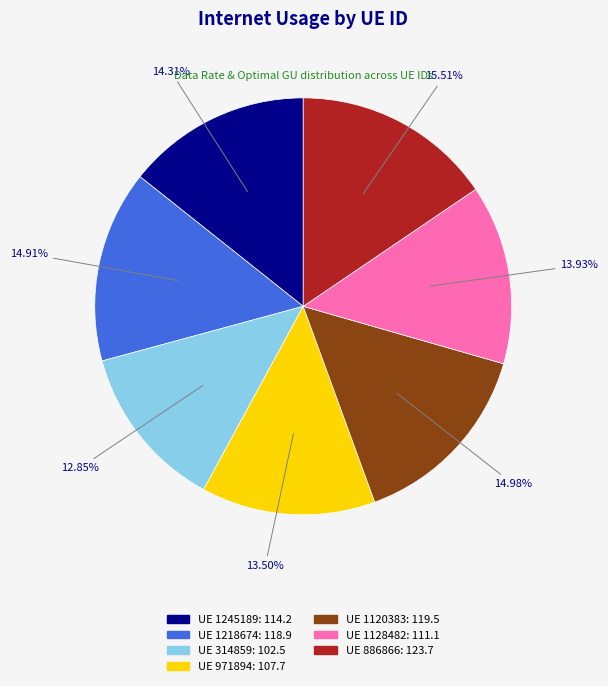

Does any single category account for the majority?

No